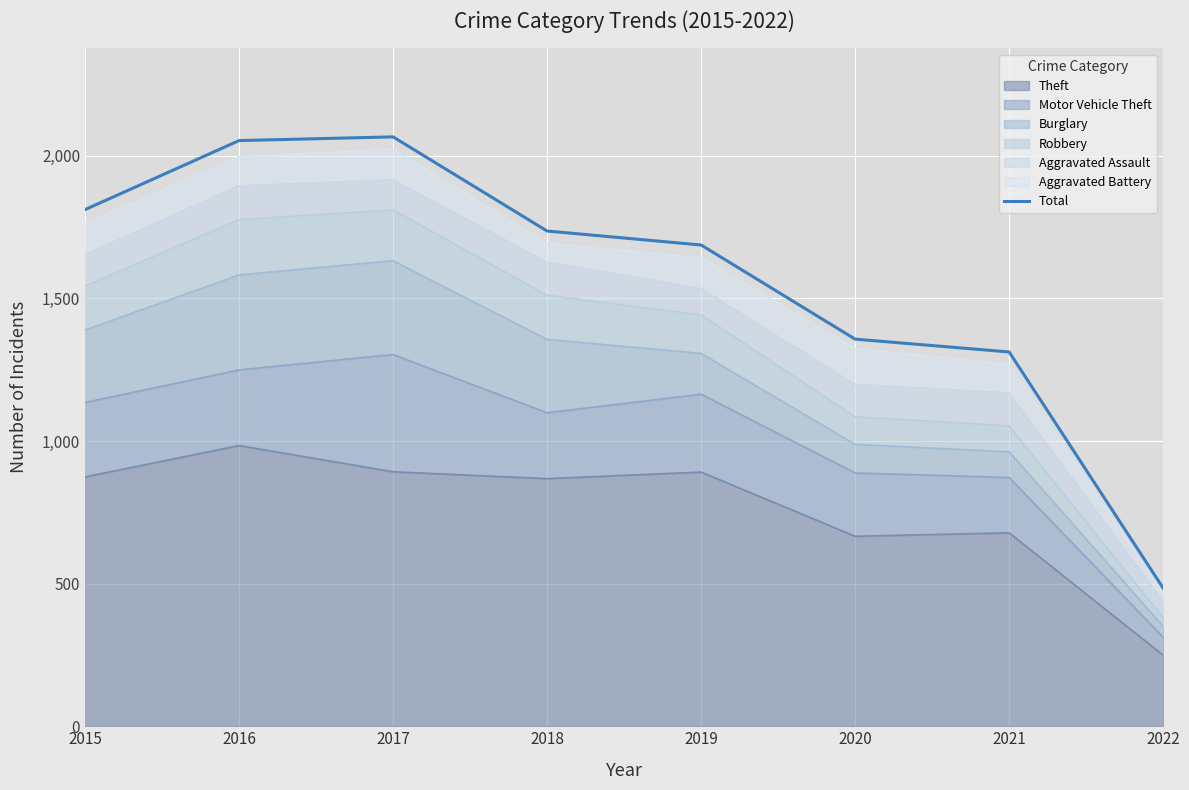

What value does the data have at 2021, to the nearest 10?

1310